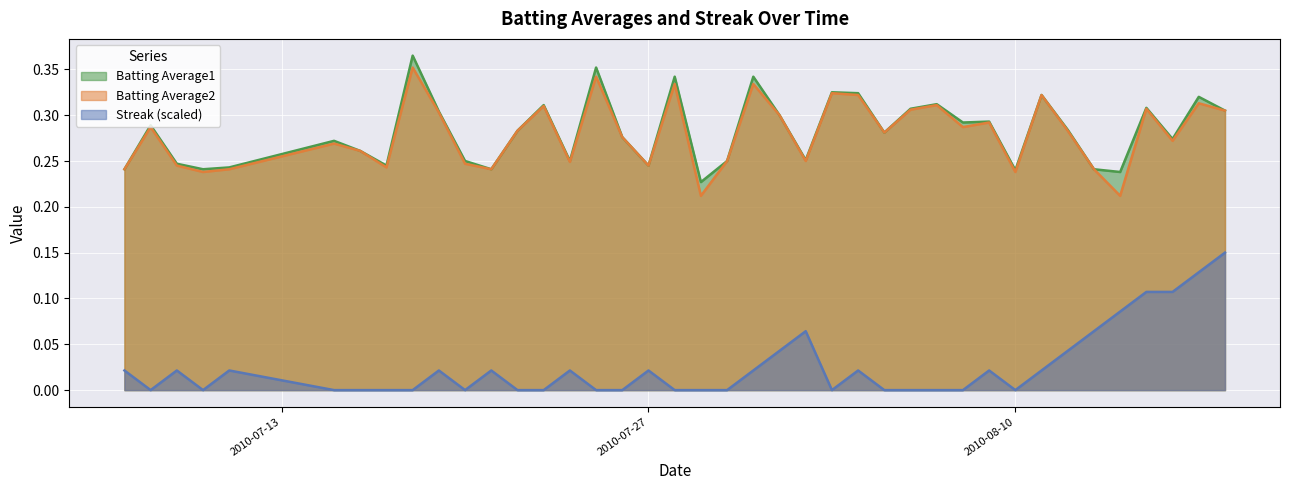

What are all the series names shown in the legend?

Batting Average1, Batting Average2, Streak (scaled)